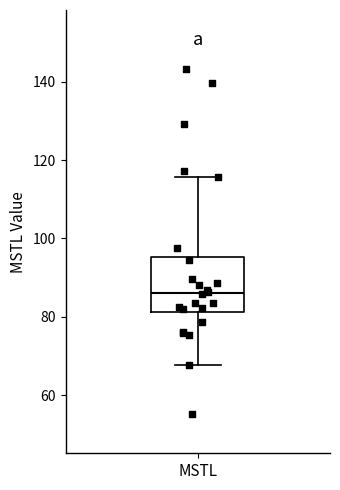

Read this box plot against the y-axis: the position of the median line, the range covered by the box, and the ends of both whiskers. The values are not printed on the chart, so give them approximately, as read against the axis.

median 86, box 82 to 96, whiskers 68 to 116